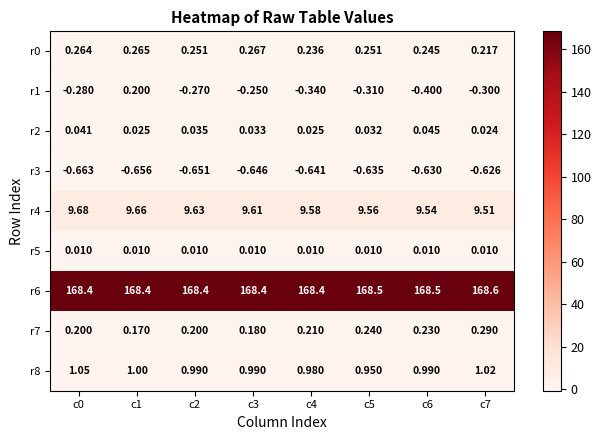

Is the value of r4 at c3 greater than the value of r2 at c4?

Yes